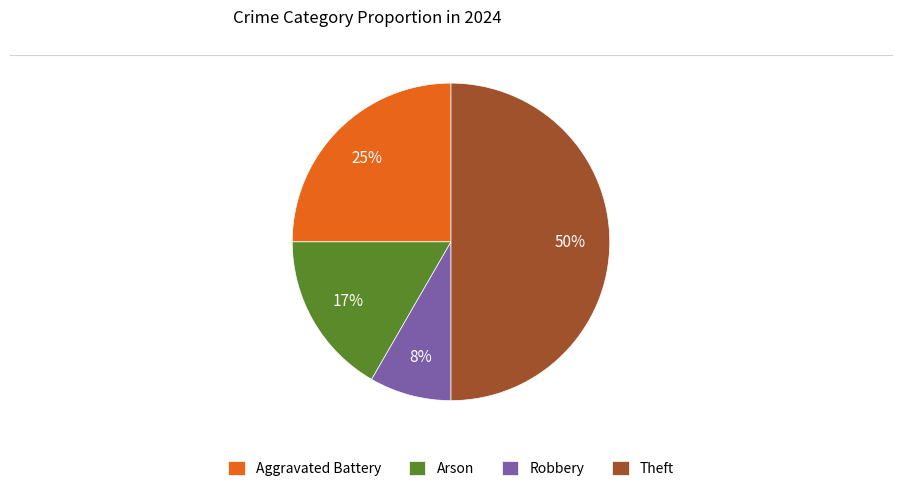

To the nearest percent, what is the combined percentage of Robbery and Theft?

58%